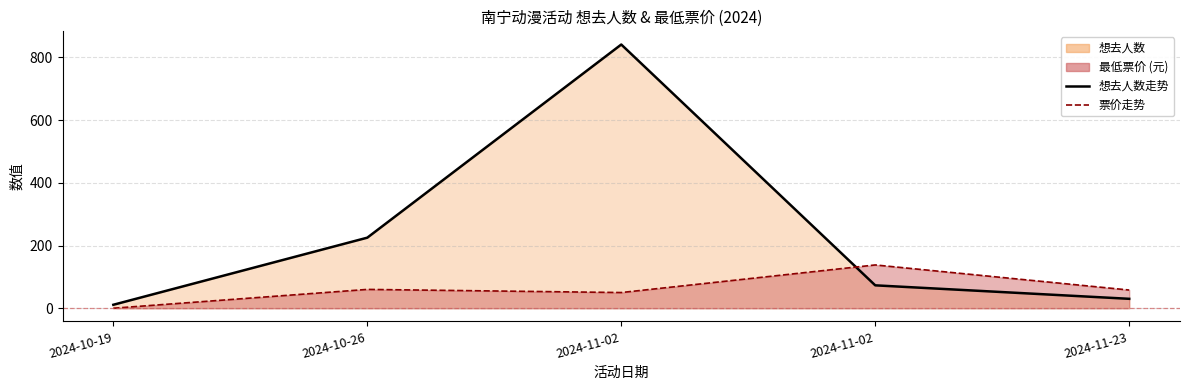

What is the total value across all series at 2024-10-26?

285